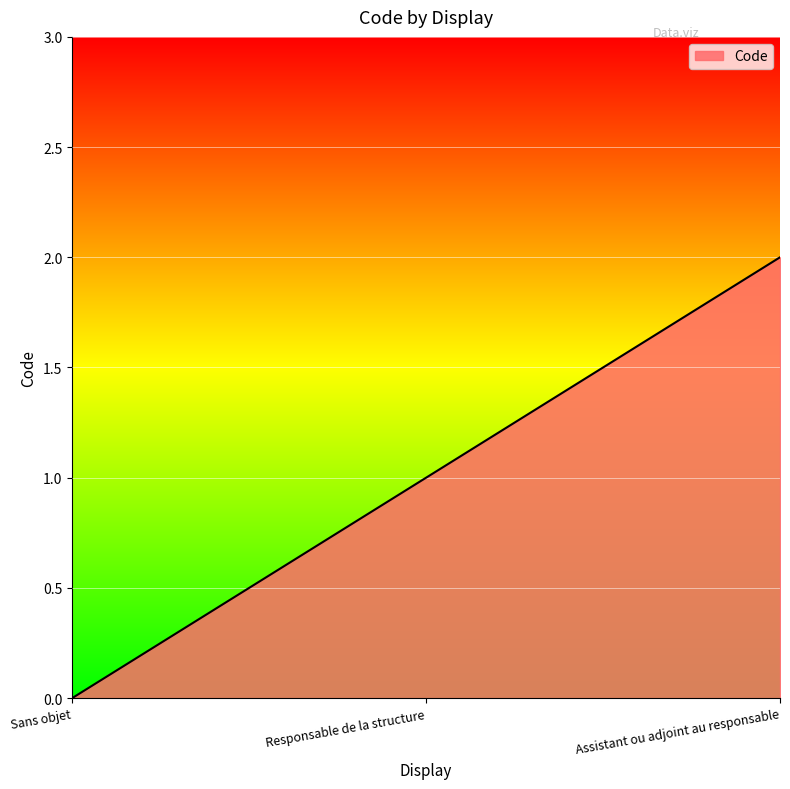

How many series are shown in this chart?

1